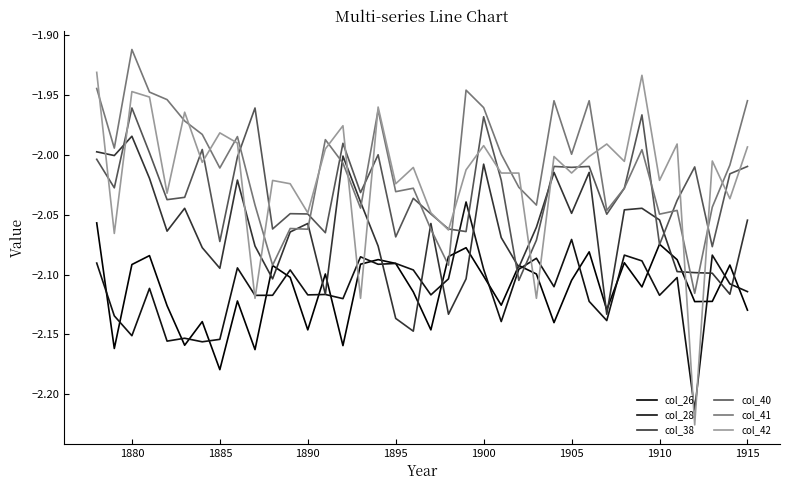

Does the chart display data point markers on the line(s)?

No